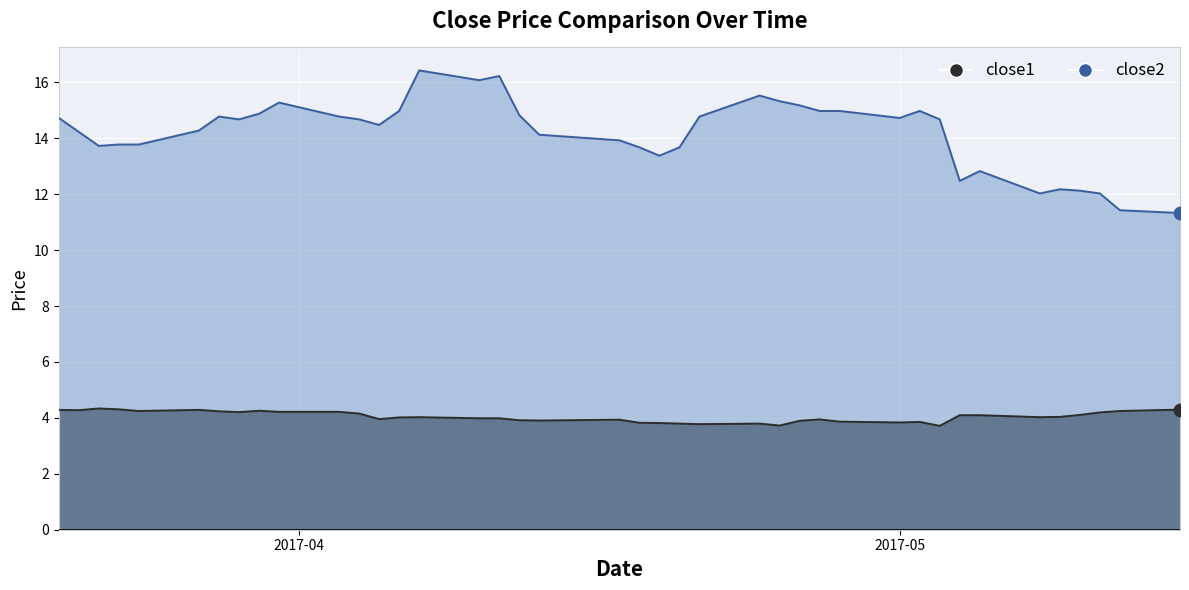

What are all the series names shown in the legend?

close1, close2